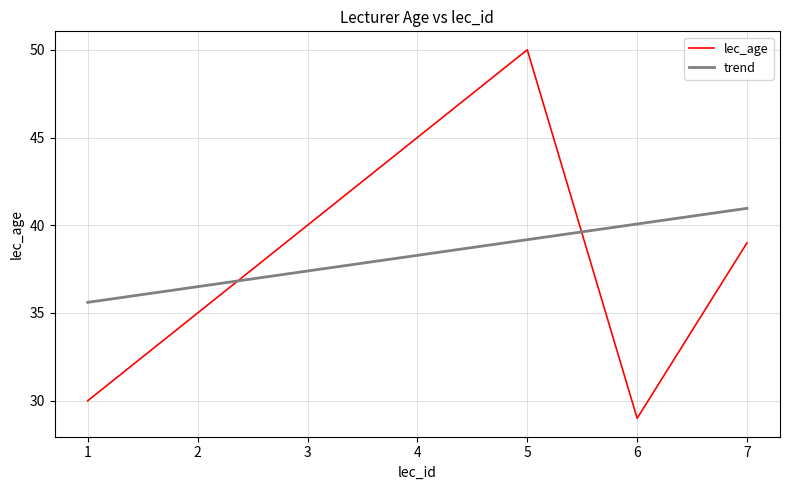

What is the ratio of the value at 2 to the value at 1?

1.2